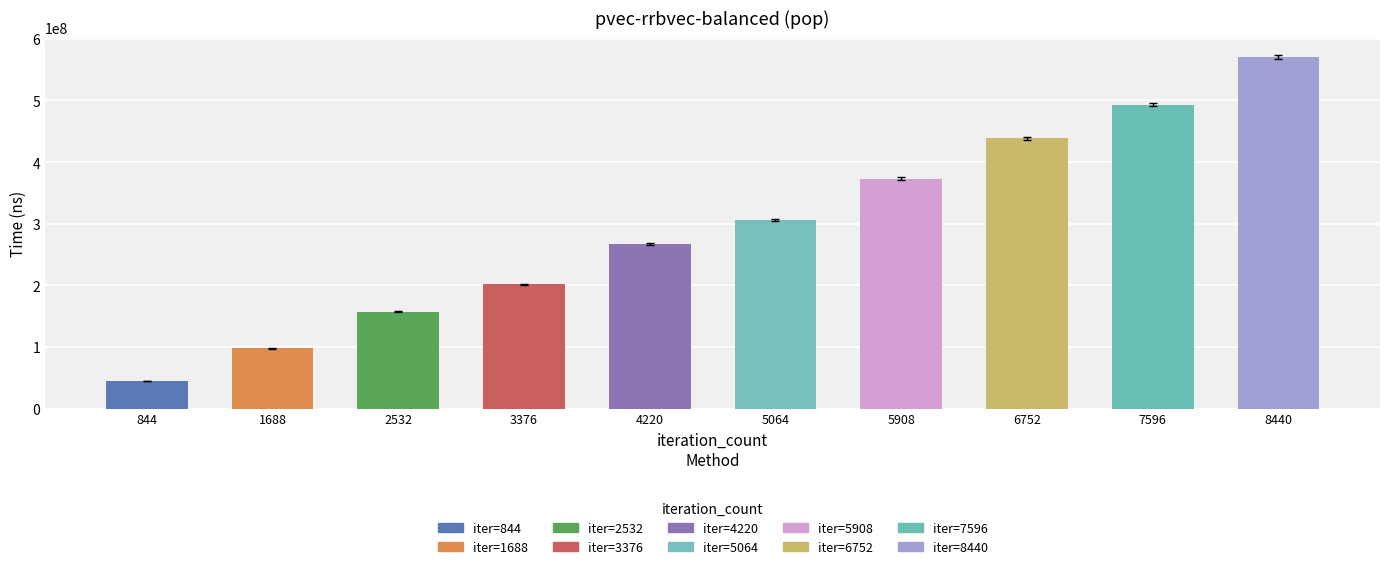

Rank the categories by value from highest to lowest.

8440, 7596, 6752, 5908, 5064, 4220, 3376, 2532, 1688, 844